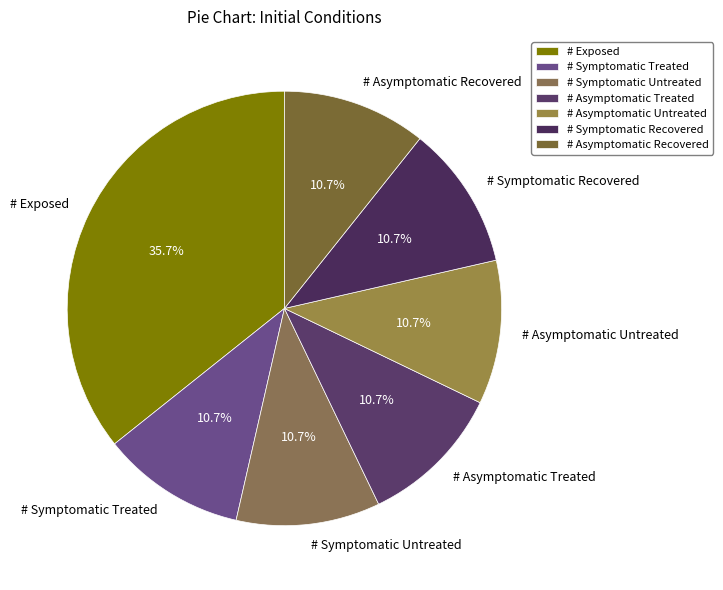

Does any single category account for the majority?

No